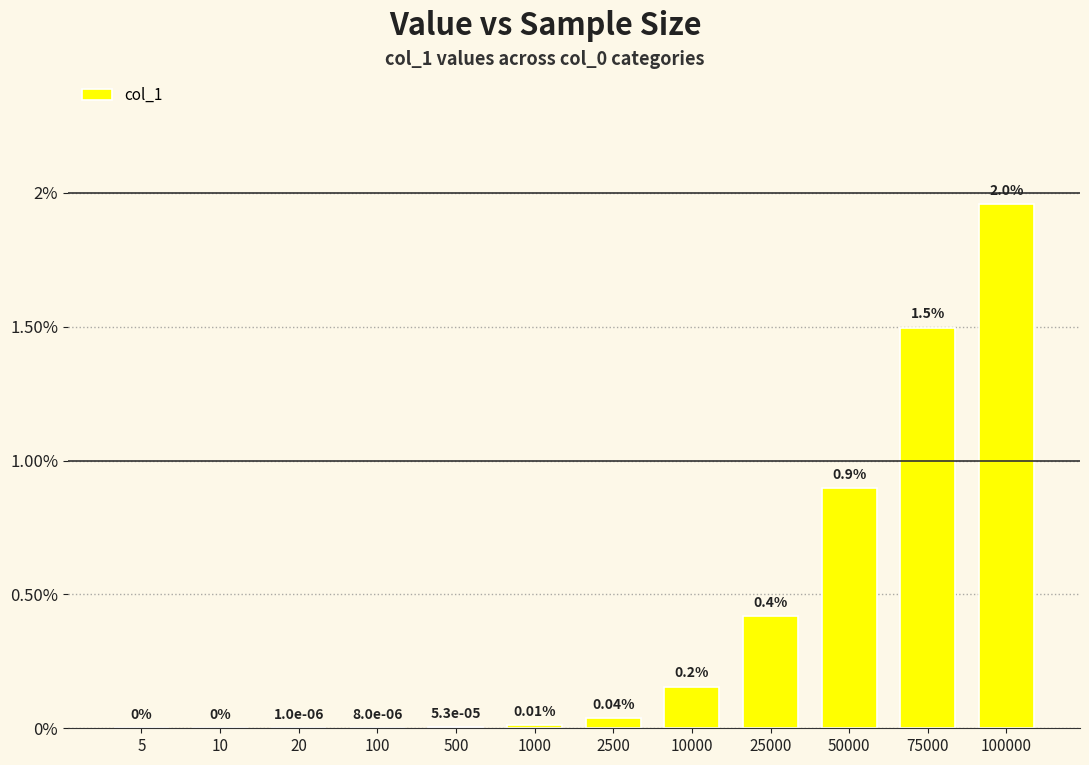

Rank the categories by value from lowest to highest.

5, 10, 20, 100, 500, 1000, 2500, 10000, 25000, 50000, 75000, 100000